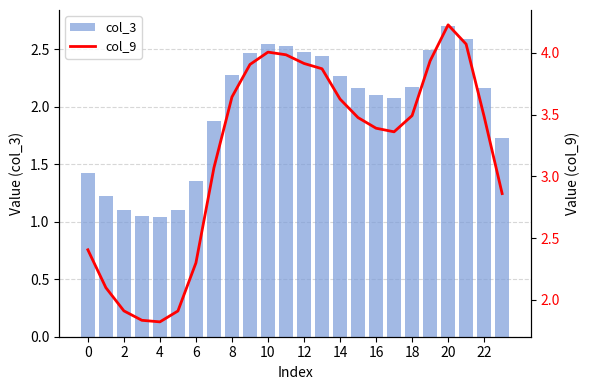

At how many categories does at least one series exceed 1?

24